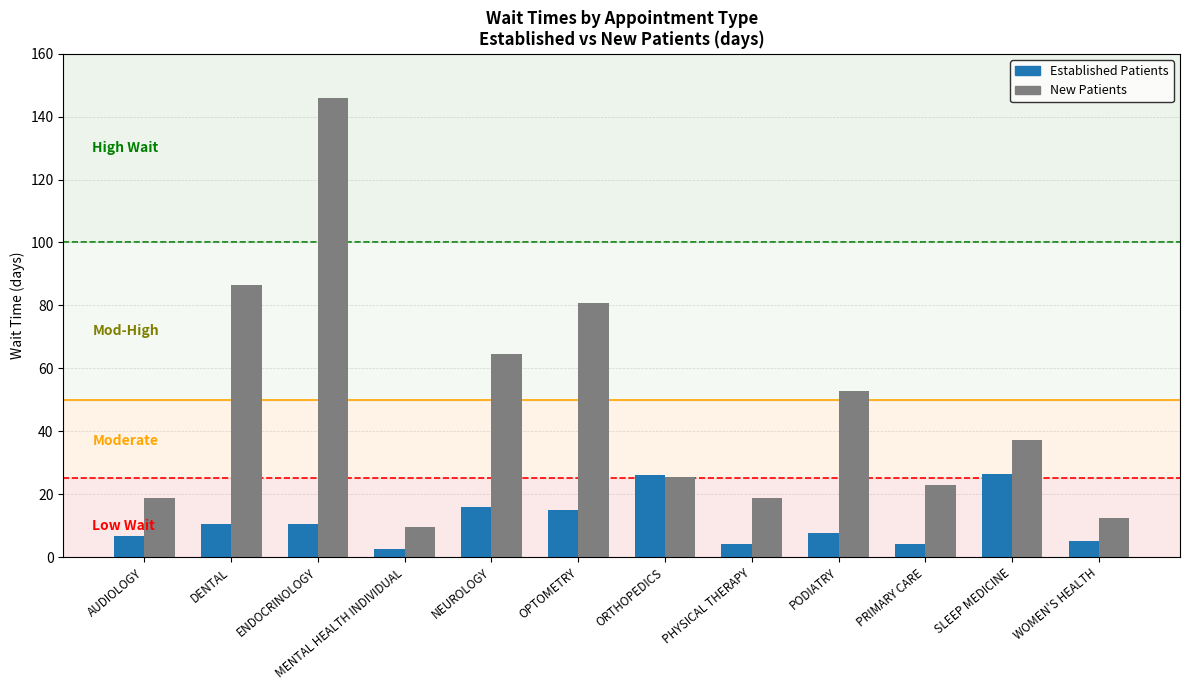

Which series has the largest total across all categories?

New Patients